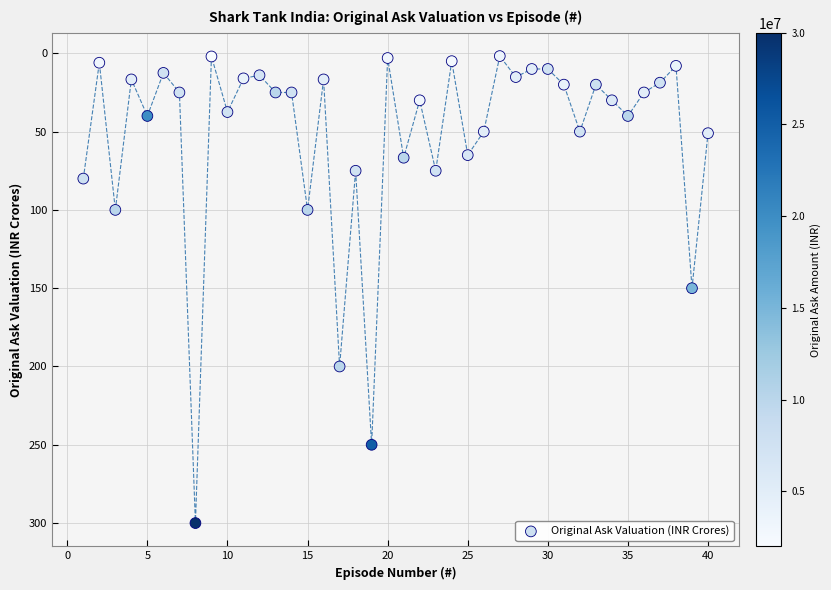

What is the range of X values (max minus min)?

39.0